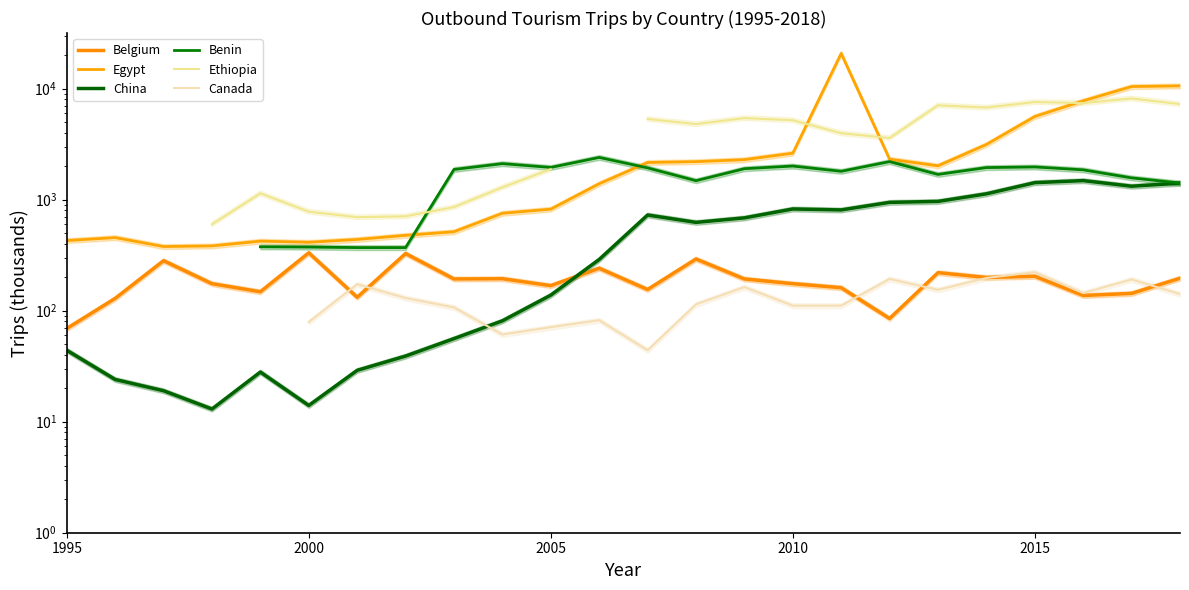

True or false: Belgium and Benin cross at least once.

False